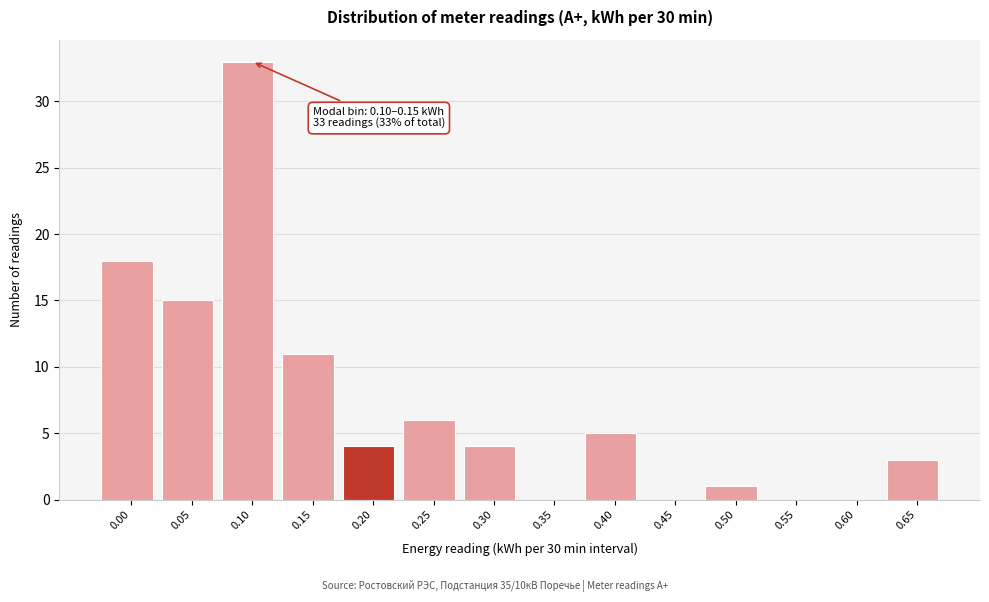

Reading left to right, list all the values displayed in this chart.

0.00=18	0.05=15	0.10=33	0.15=11	0.20=4	0.25=6	0.30=4	0.35=0	0.40=5	0.45=0	0.50=1	0.55=0	0.60=0	0.65=3